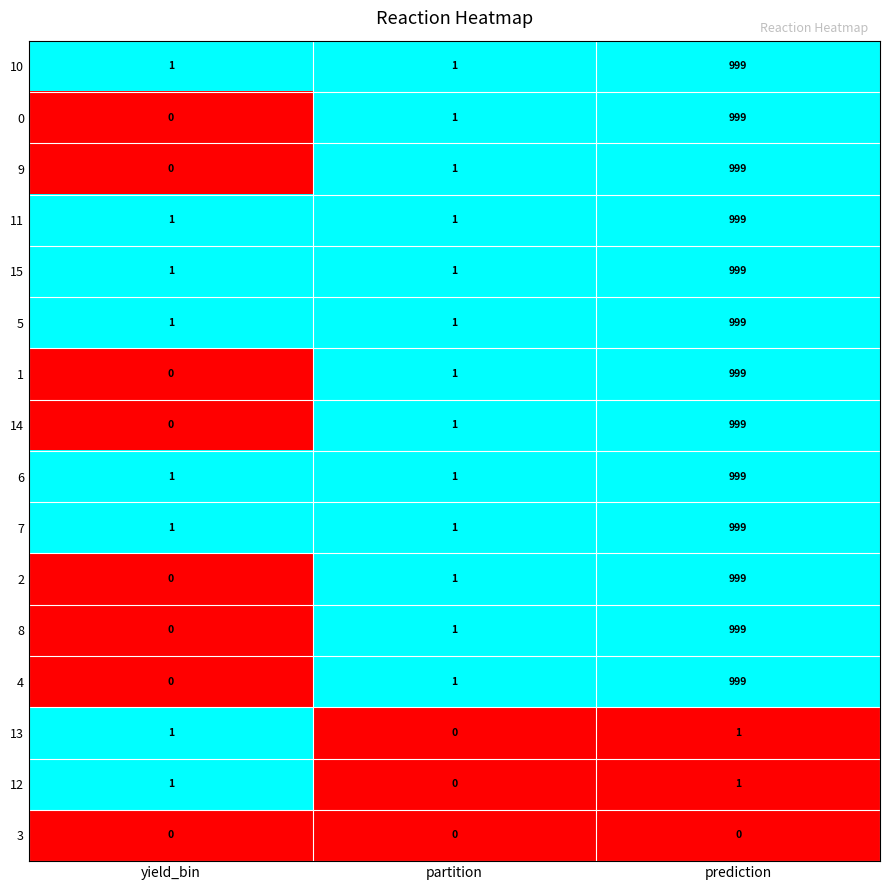

At which category is the sum across all series the highest?

prediction